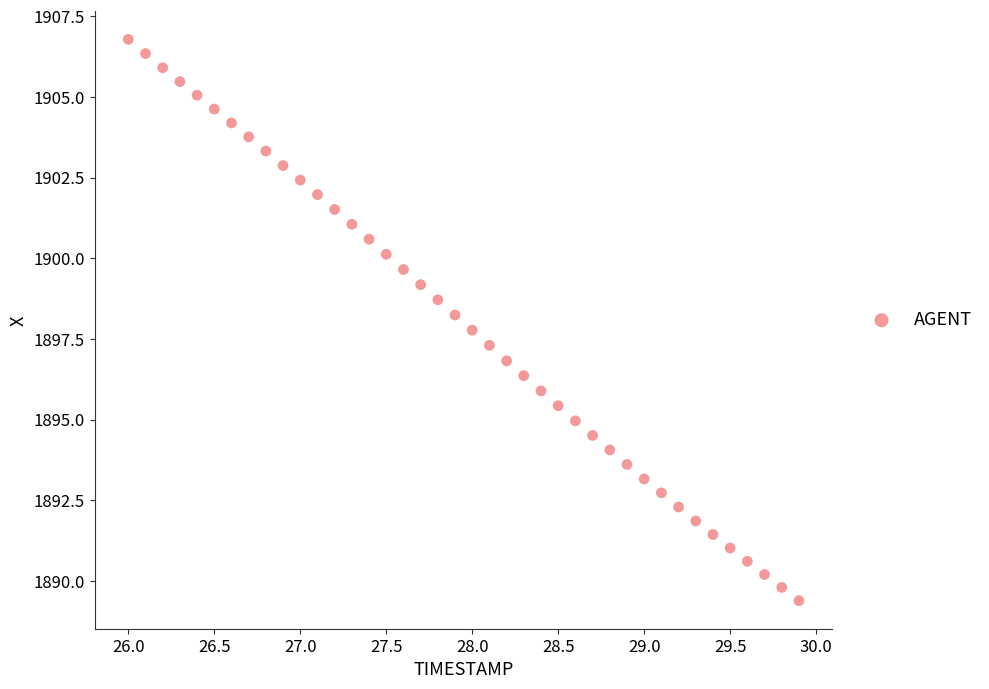

What is the range of X values (max minus min)?

3.9